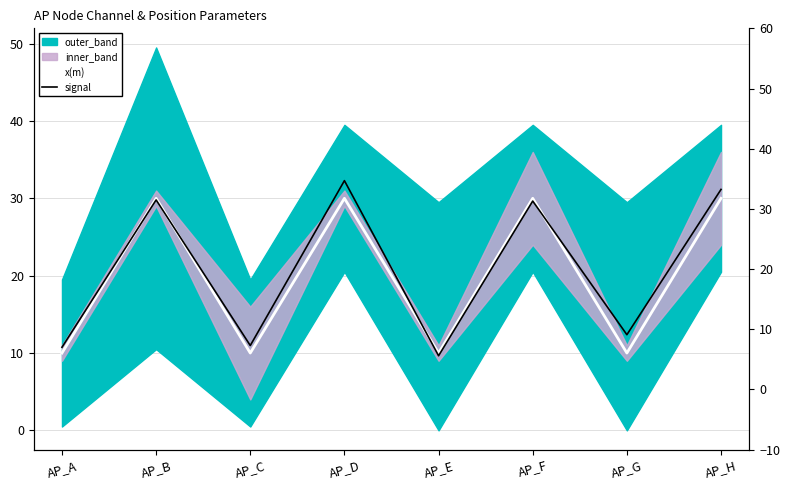

What is the approximate value of signal at AP_C?

11.0